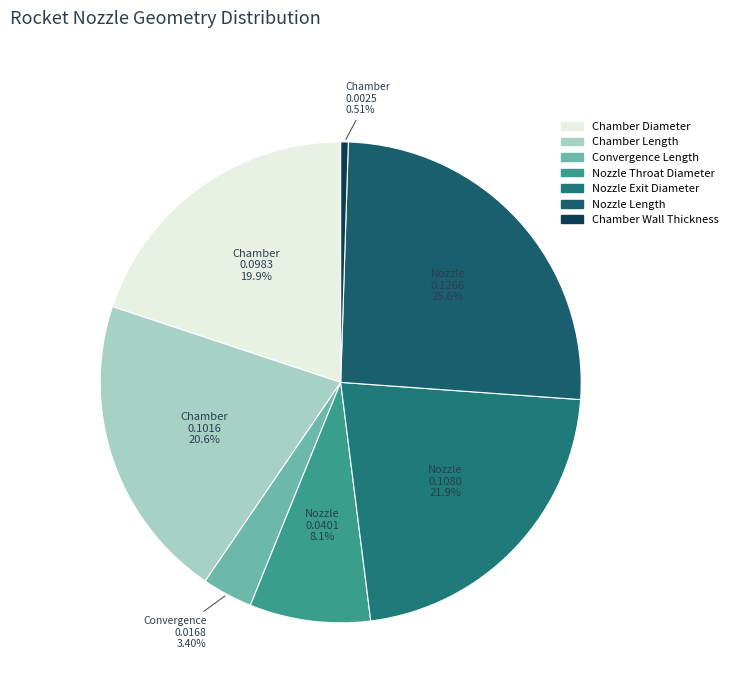

What is the change in value from Chamber Diameter to Chamber Wall Thickness?

-0.1